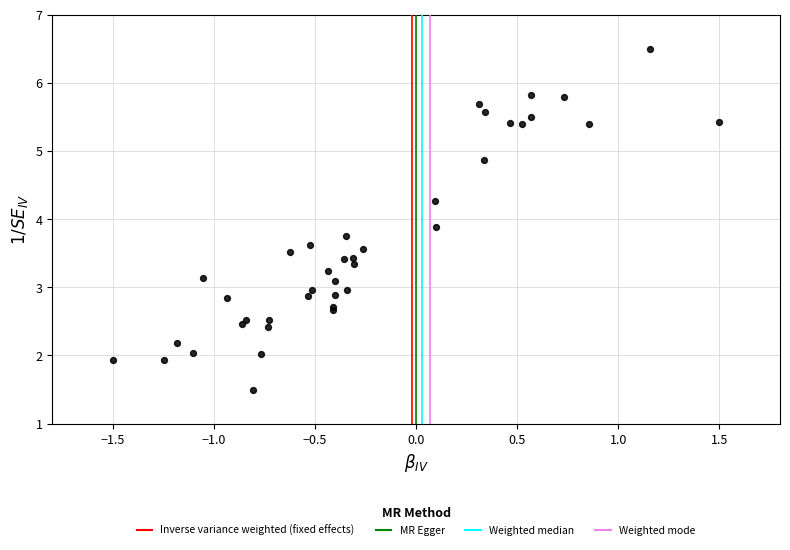

What Y value in the scatter plot is closest to 4?

3.9